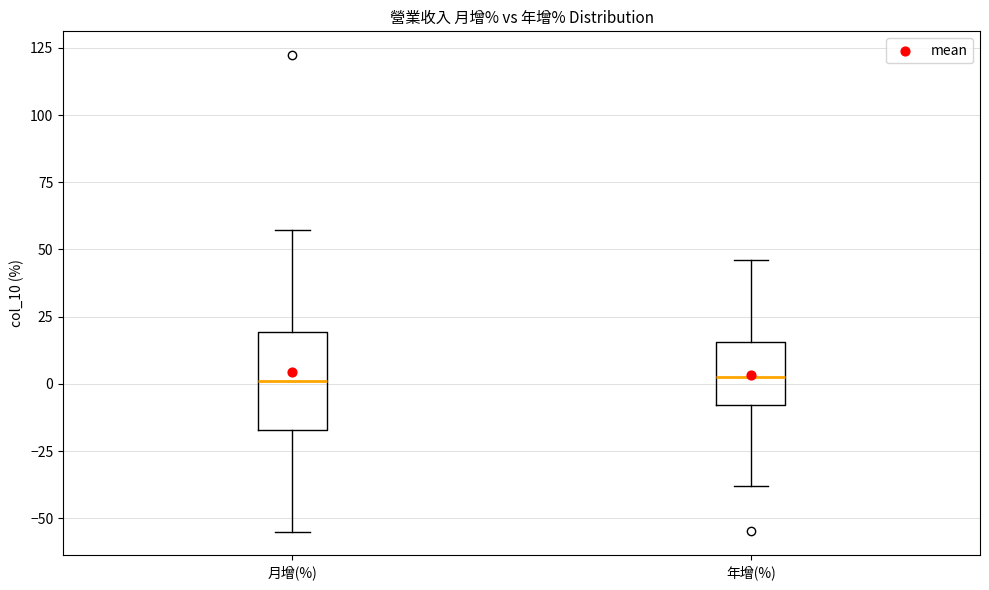

Reading left to right, transcribe this box plot: for each box, give where its median line is, the range the box spans, and where its two whiskers end, as read against the y-axis. The values are not printed on the chart, so give them approximately, as read against the axis.

月增(%): median 0, box -15 to 20, whiskers -55 to 55
年增(%): median 5, box -10 to 15, whiskers -40 to 45